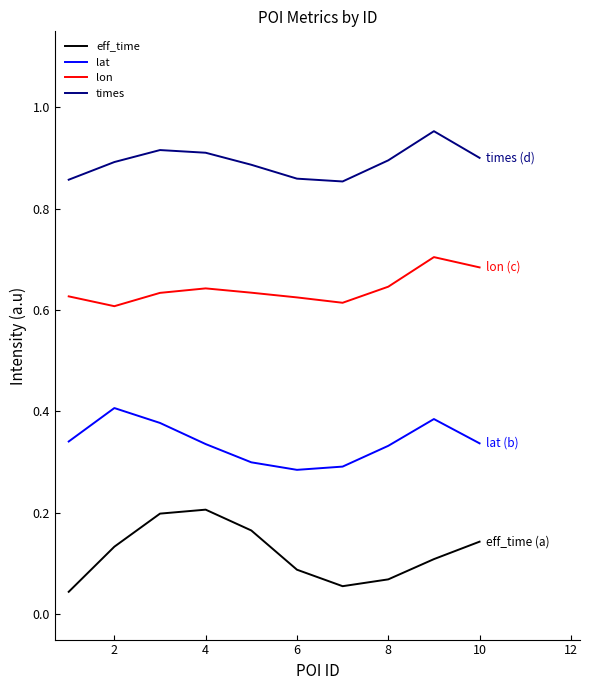

In times, how many points are higher than both neighbors (excluding endpoints)?

2